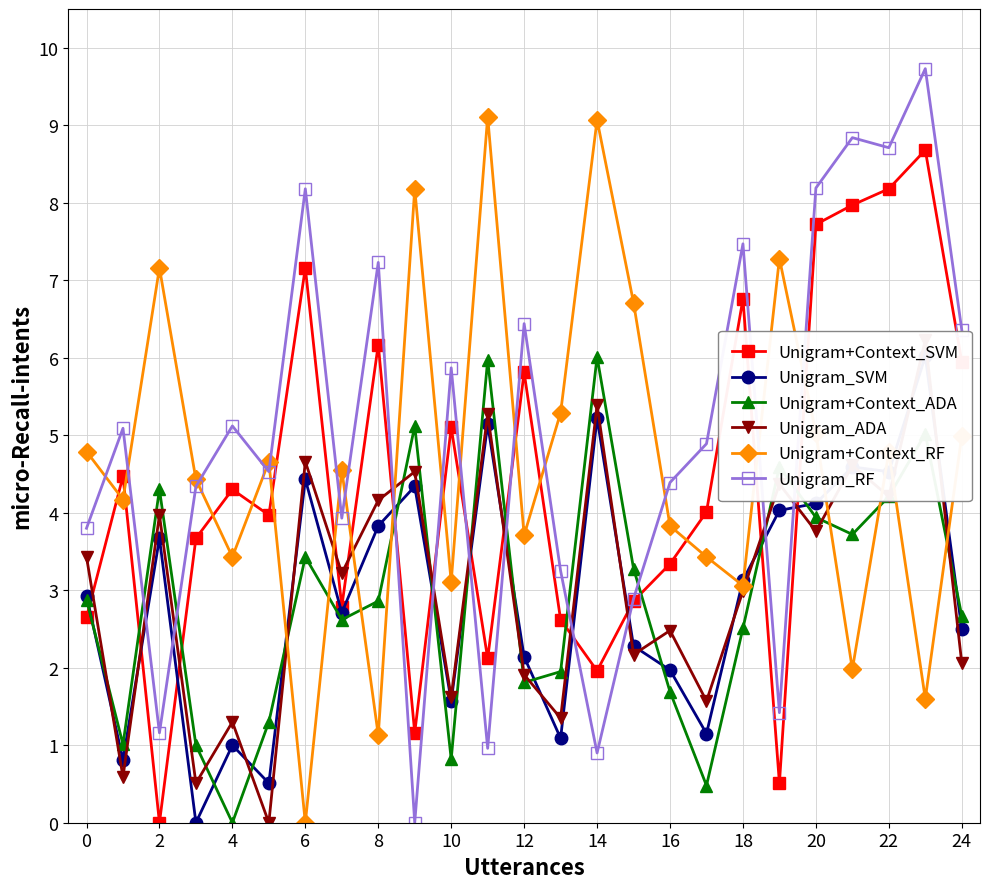

Is it true that Unigram_ADA equals 4.0 at 23?

False